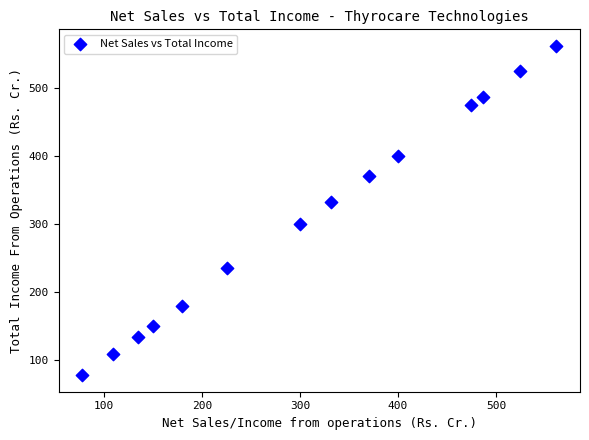

What Y value in the scatter plot is closest to 319?

331.8